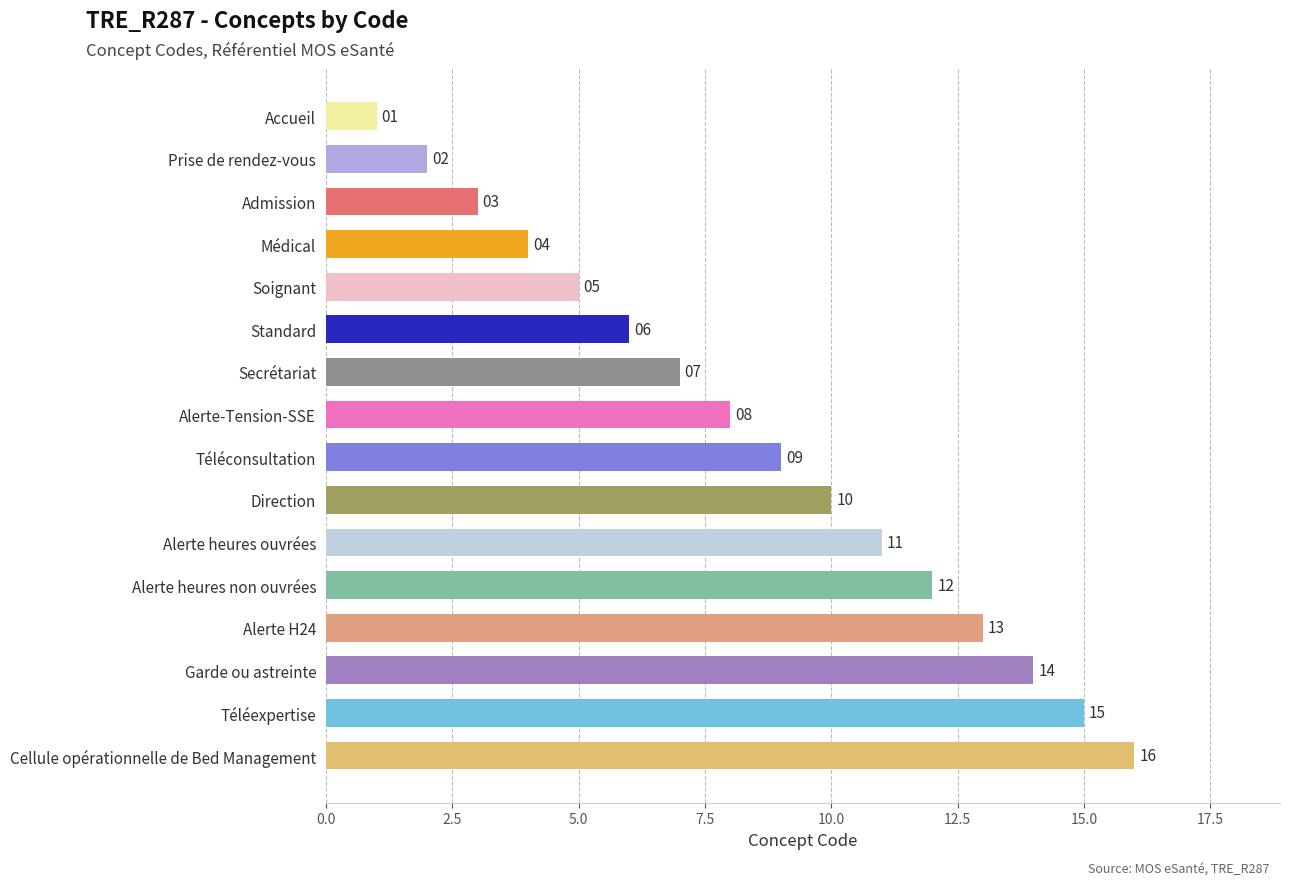

List the labels in order of value, smallest first.

Accueil, Prise de rendez-vous, Admission, Médical, Soignant, Standard, Secrétariat, Alerte-Tension-SSE, Téléconsultation, Direction, Alerte heures ouvrées, Alerte heures non ouvrées, Alerte H24, Garde ou astreinte, Téléexpertise, Cellule opérationnelle de Bed Management